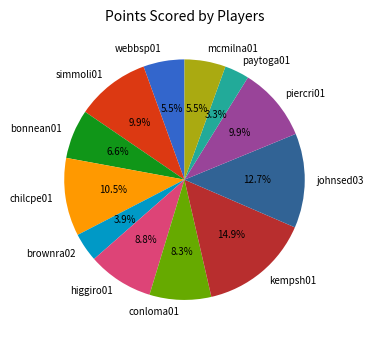

Which category has the biggest portion of the pie?

kempsh01